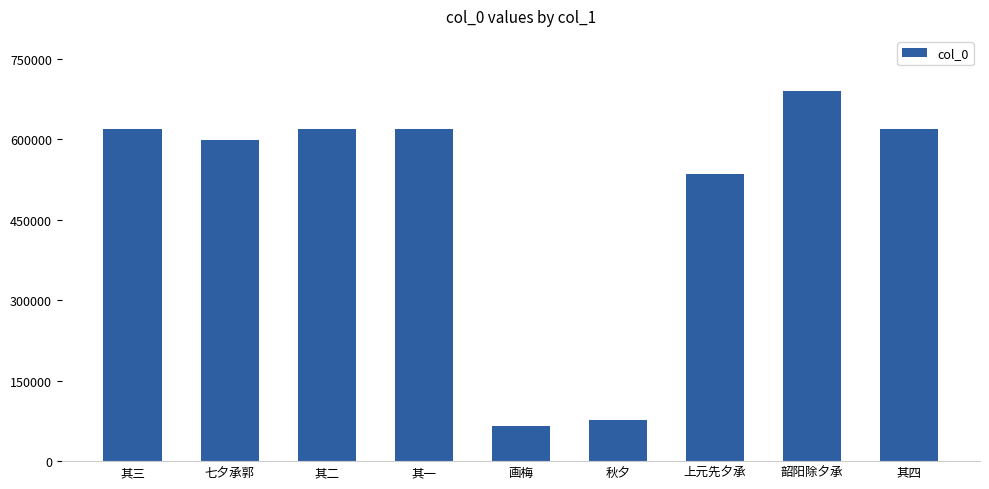

What is the label of the 3rd bar from the left?

其二